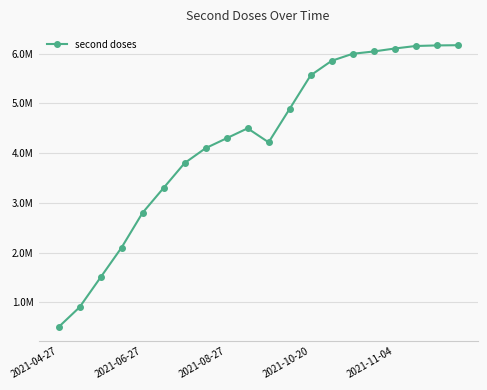

Is this an area chart (filled region under the line)?

No